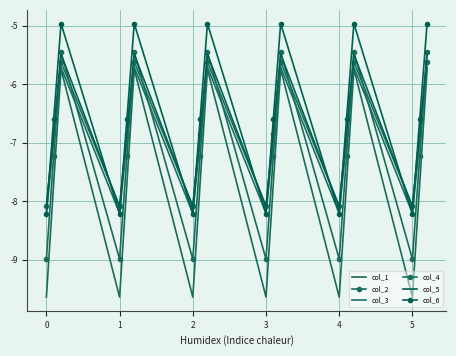

What are all the series names shown in the legend?

col_1, col_2, col_3, col_4, col_5, col_6